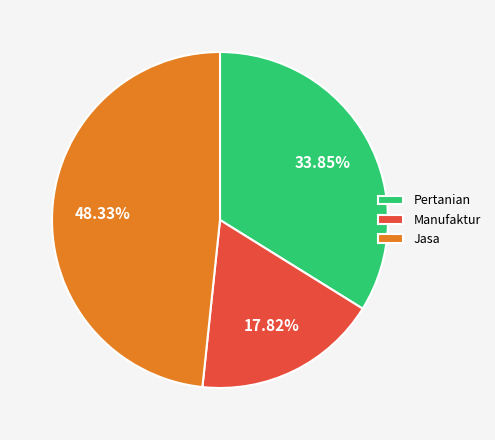

Rank the categories by value from lowest to highest.

Manufaktur, Pertanian, Jasa